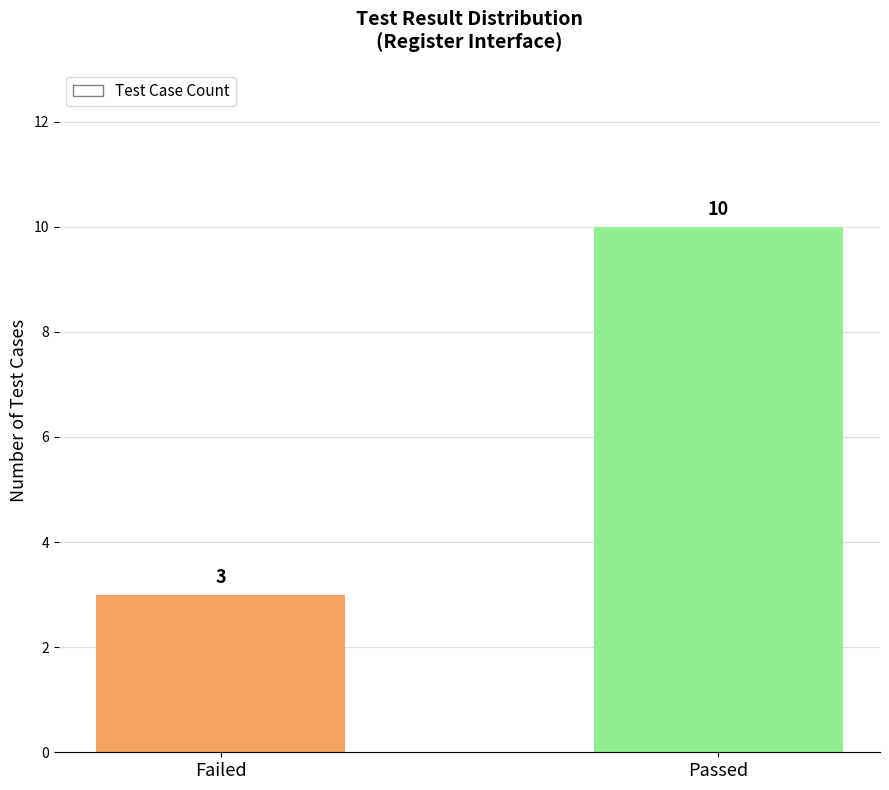

What is the smallest value displayed?

3